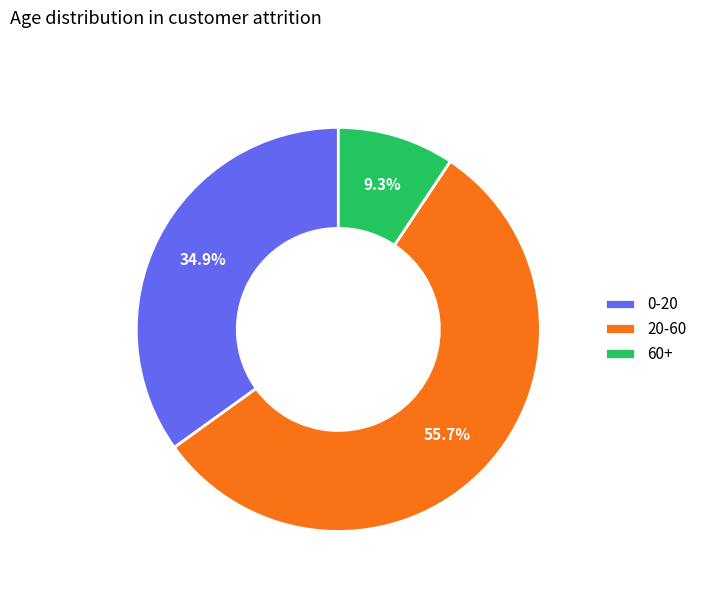

Which has a higher value, 0-20 or 60+?

0-20